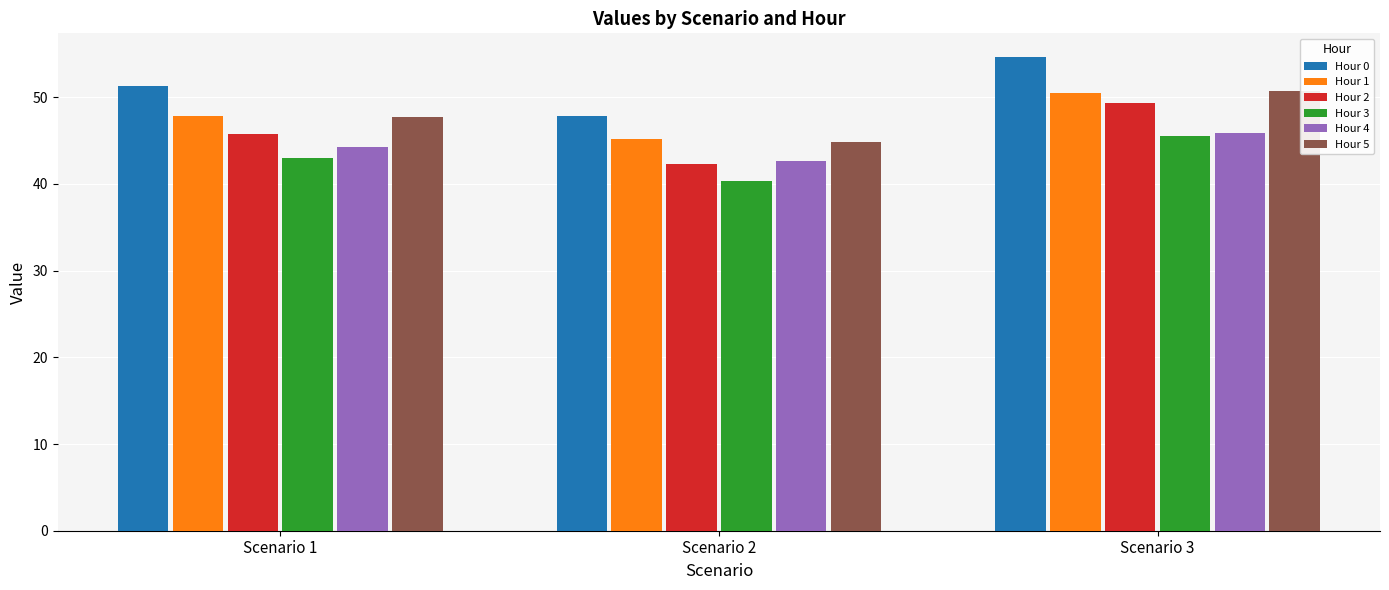

List the labels in order of Hour 0 value, smallest first.

Scenario 2, Scenario 1, Scenario 3